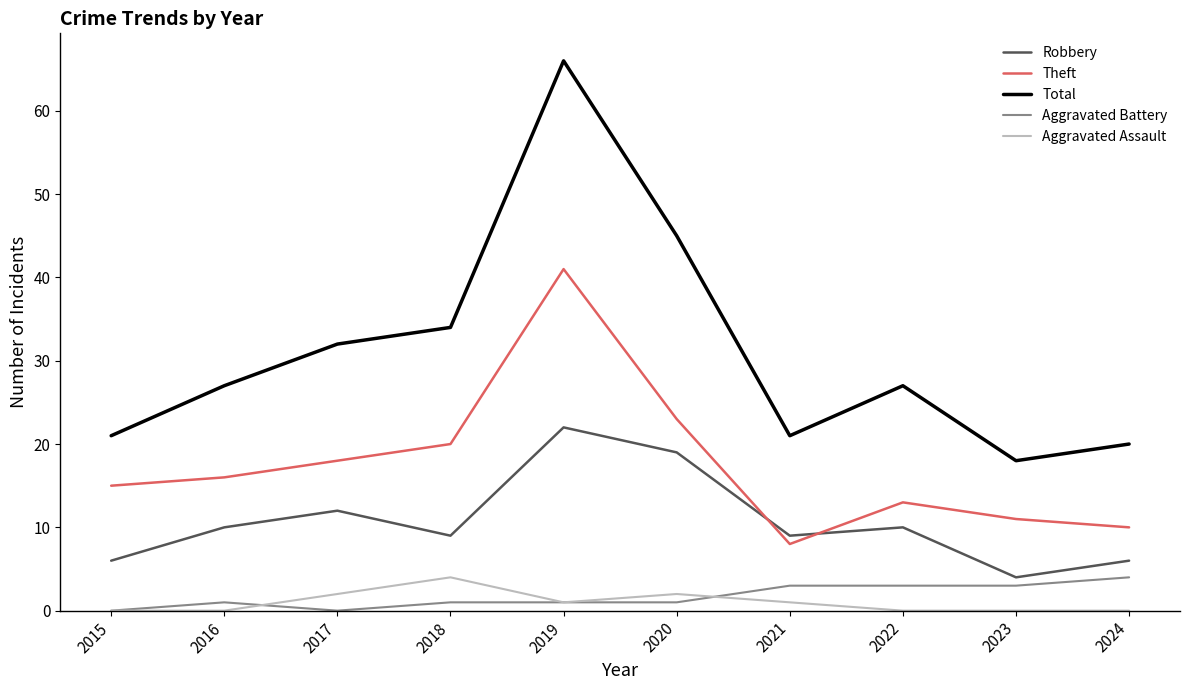

True or false: Theft has more than 2 points higher than both neighbors.

False